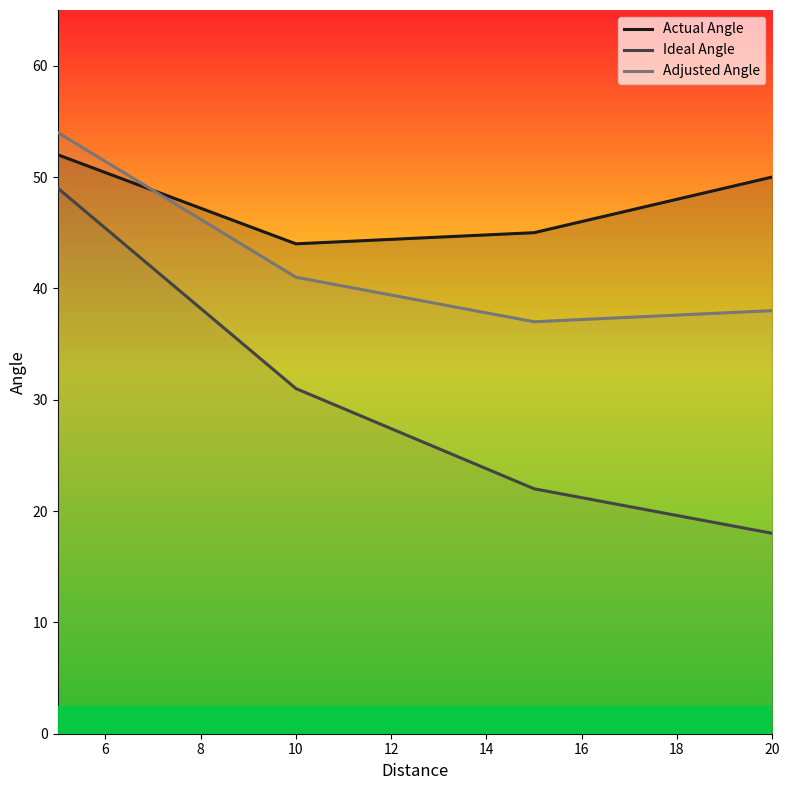

Which series has the largest total across all categories?

Actual Angle